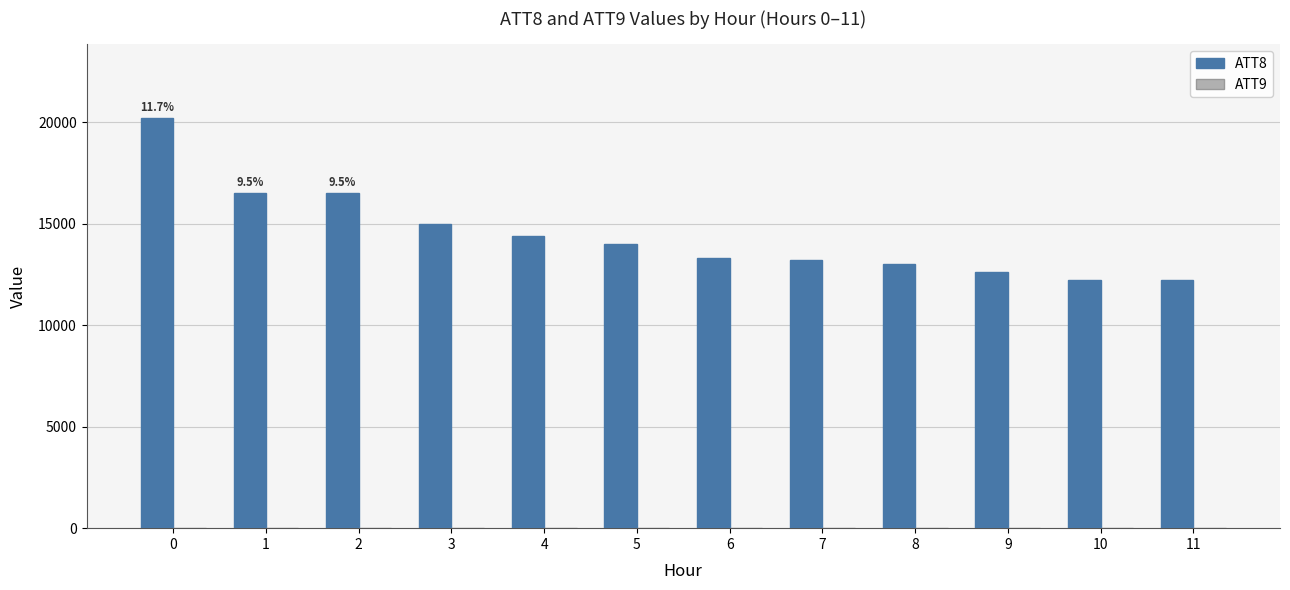

The value at 1 is 28513. True or false?

False